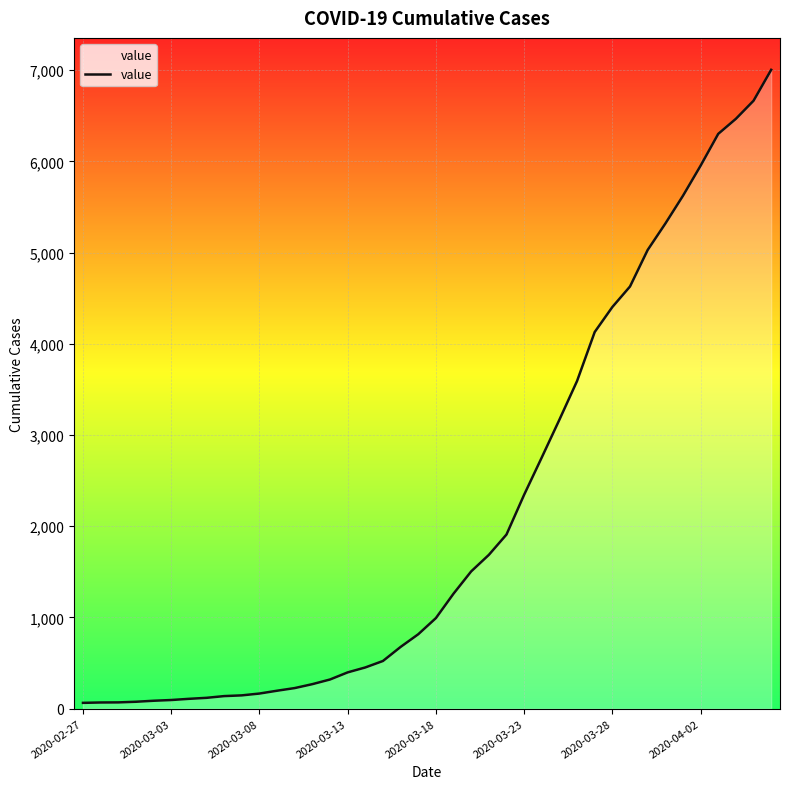

What is the difference between the maximum and minimum values?

6939